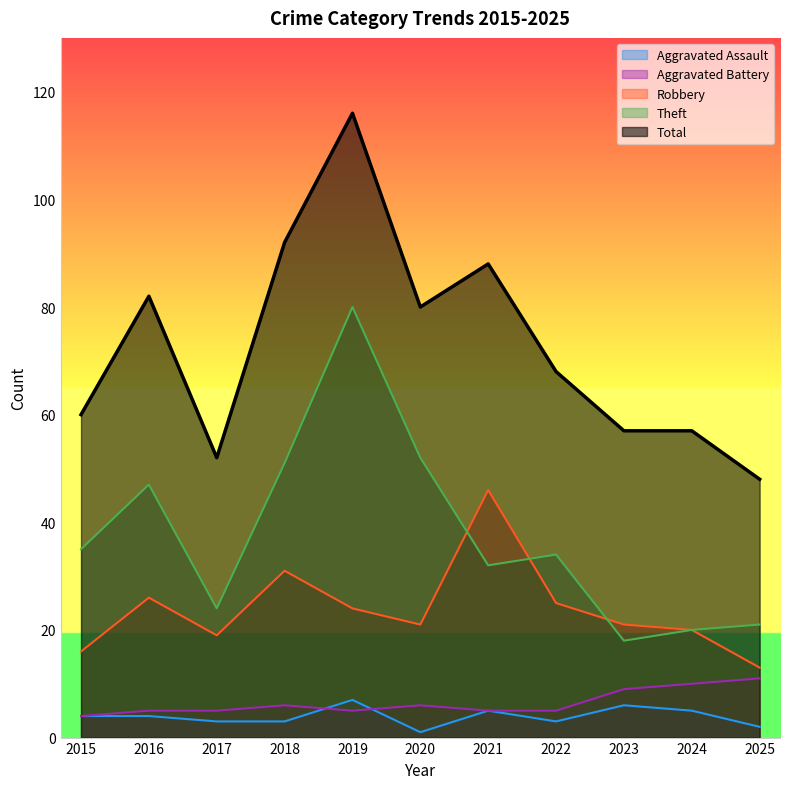

True or false: Aggravated Assault and Total cross at least once.

False